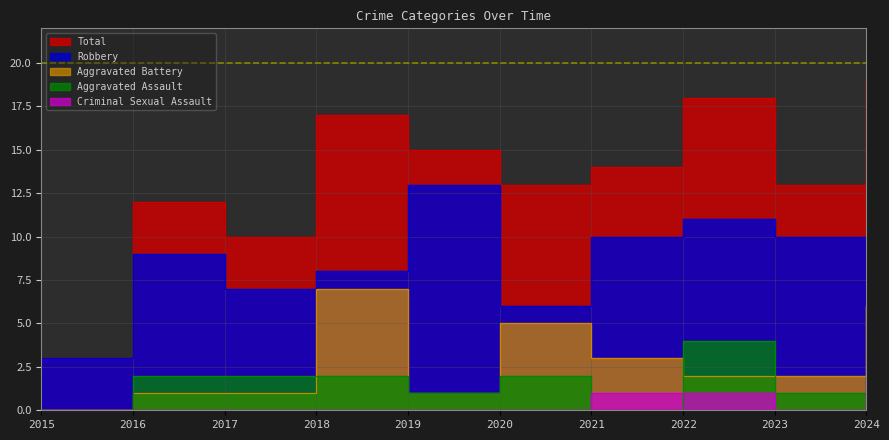

How many interior local valleys does the Aggravated Battery series have?

1